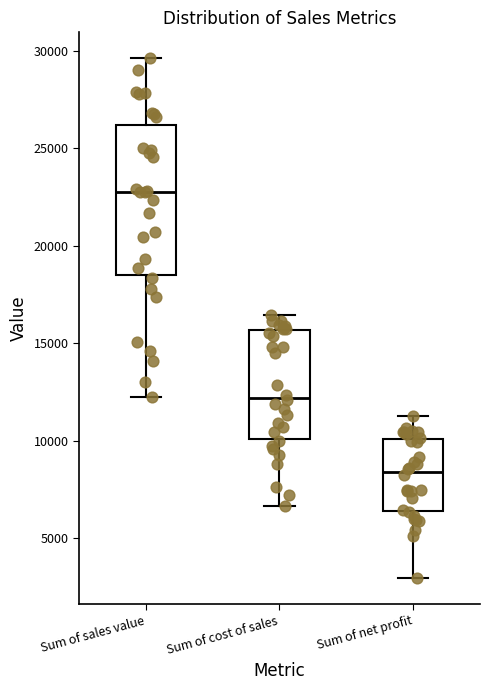

Reading left to right, transcribe this box plot: for each box, give where its median line is, the range the box spans, and where its two whiskers end, as read against the y-axis. The values are not printed on the chart, so give them approximately, as read against the axis.

Sum of sales value: median 22500, box 18500 to 26000, whiskers 12000 to 29500
Sum of cost of sales: median 12000, box 10000 to 15500, whiskers 6500 to 16500
Sum of net profit: median 8500, box 6500 to 10000, whiskers 3000 to 11500